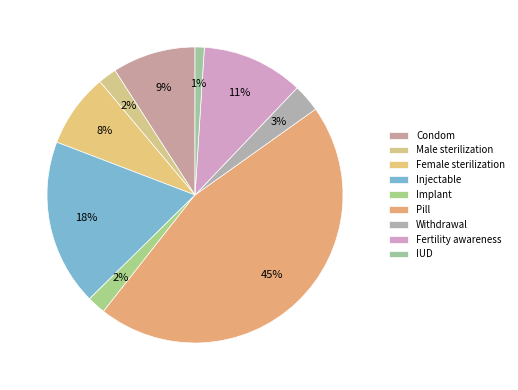

How many segments does this pie chart have?

9